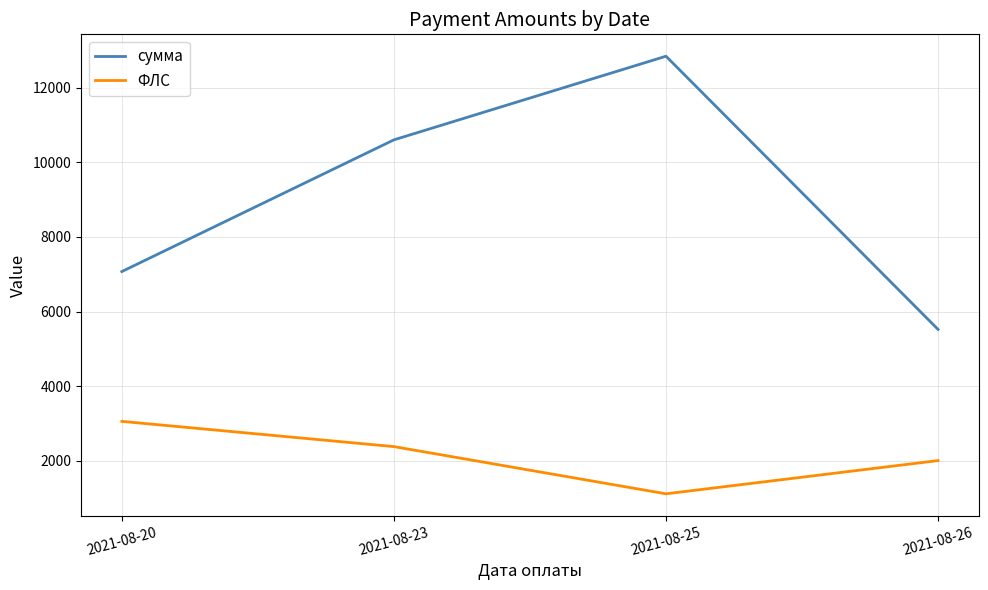

Which series has the widest spread of values?

сумма